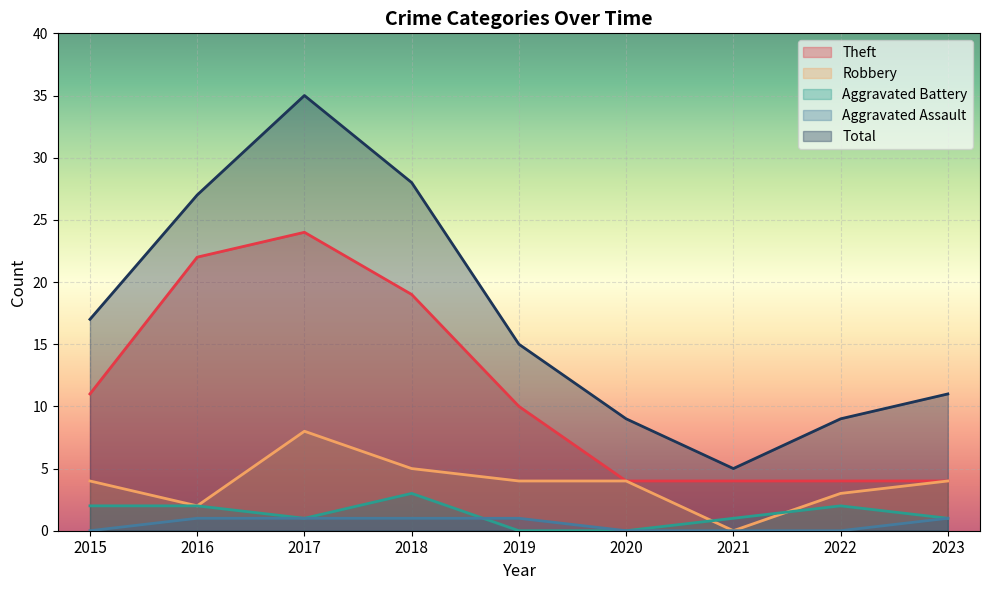

True or false: Total and Aggravated Assault intersect in this chart.

False